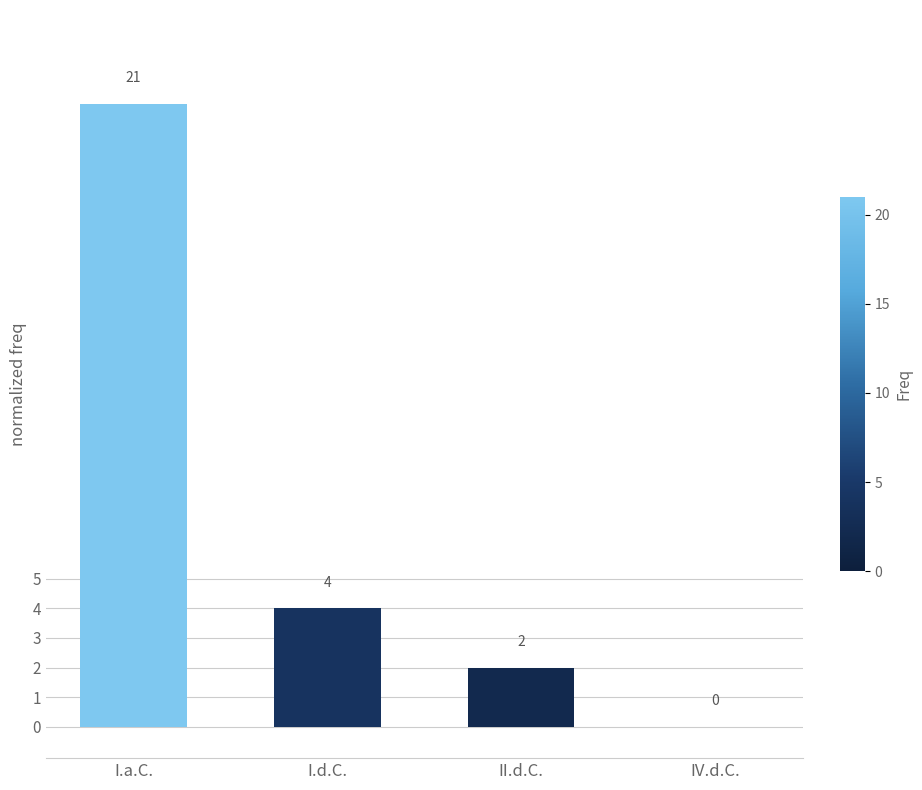

At which label is the value closest to 0?

IV.d.C.